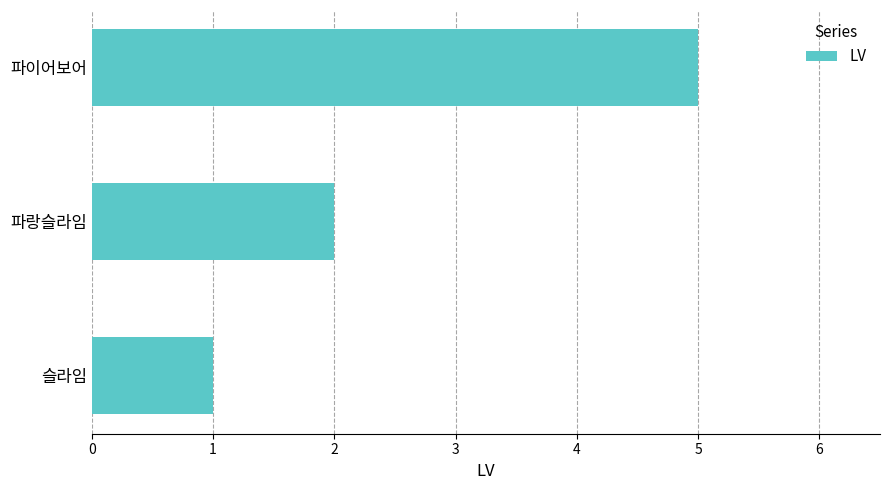

Rank the categories by value from lowest to highest.

슬라임, 파랑슬라임, 파이어보어